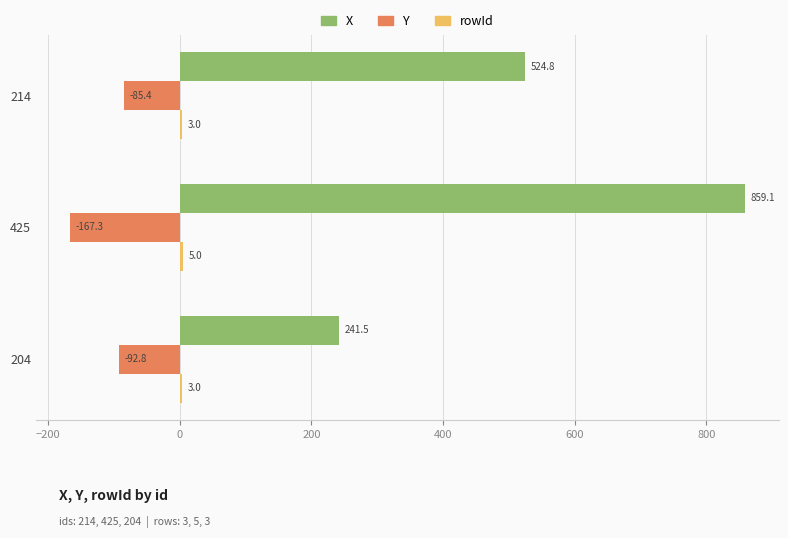

At which label does Y reach its peak?

214